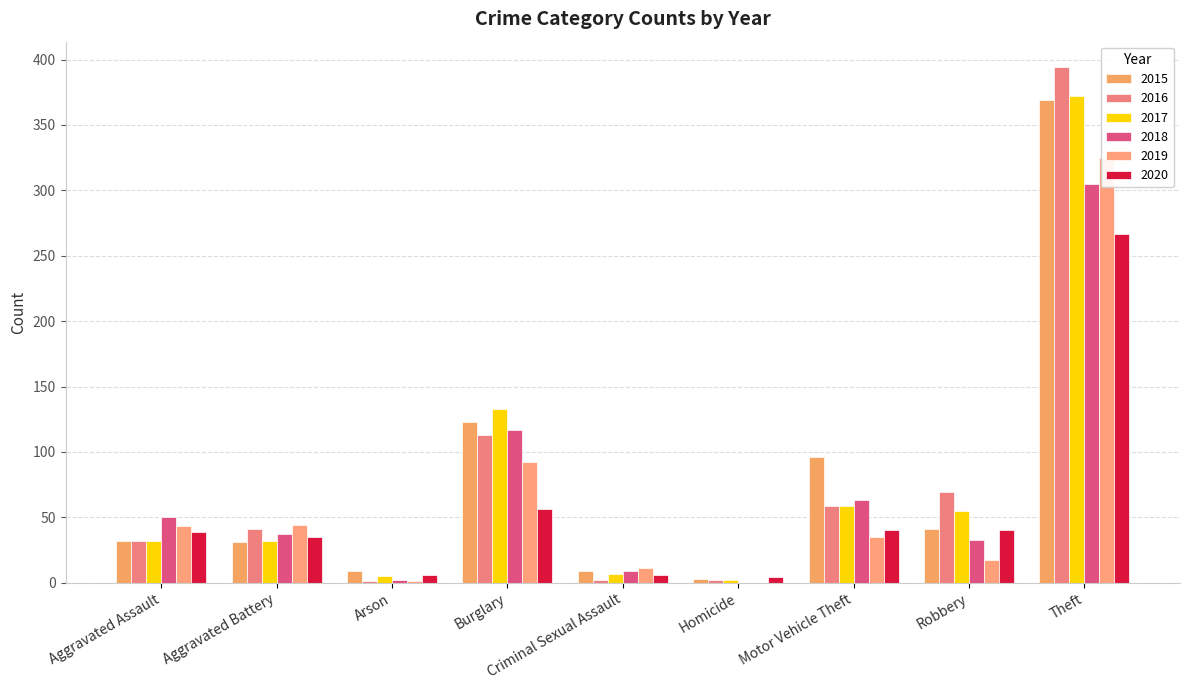

Between Arson and Burglary, which is larger?

Burglary